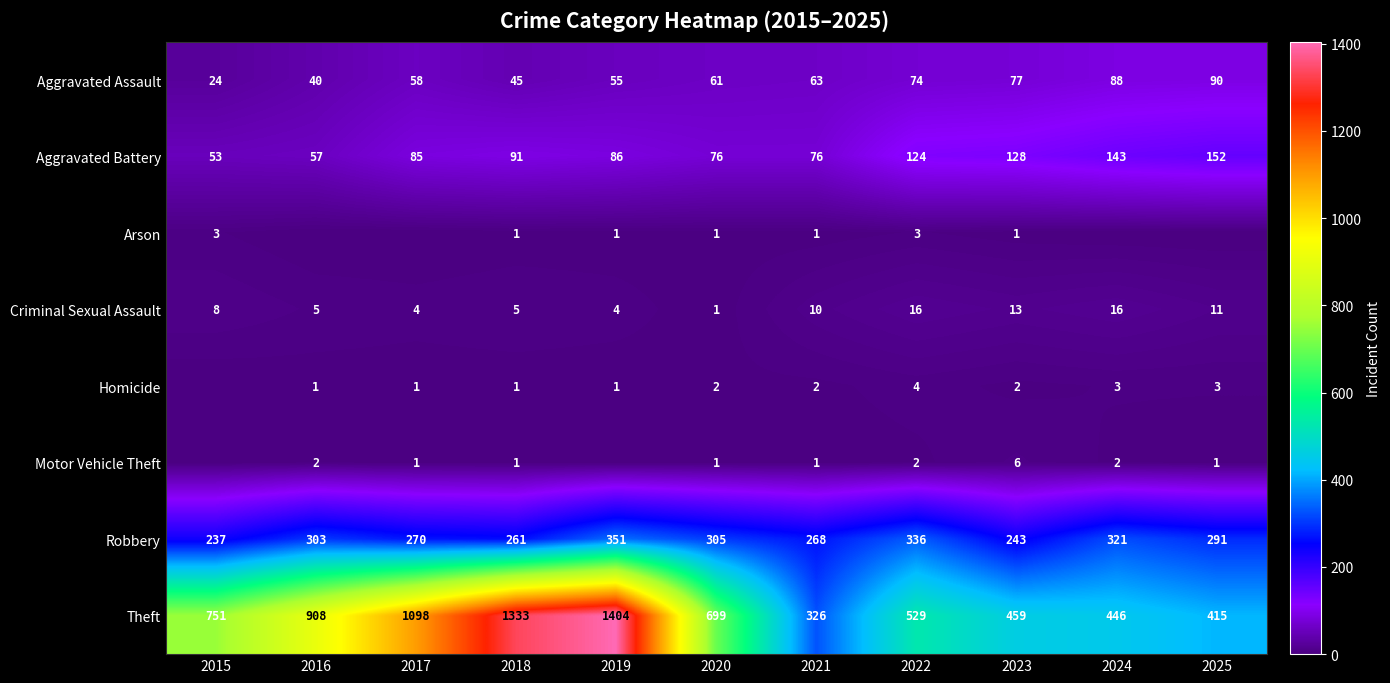

At which category is the sum across all series the highest?

2019